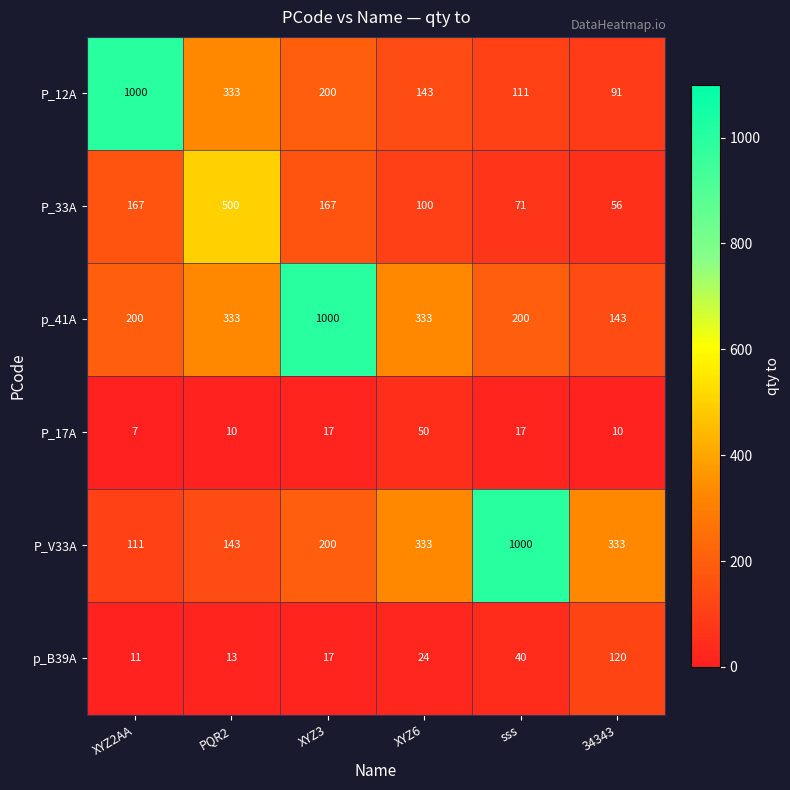

Which label corresponds to the smallest value in the chart?

XYZ2AA